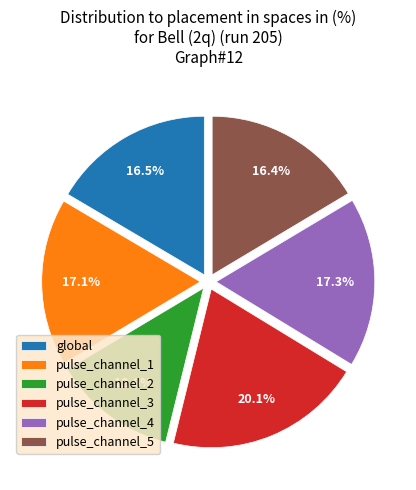

Which has a higher value, pulse_channel_2 or global?

global